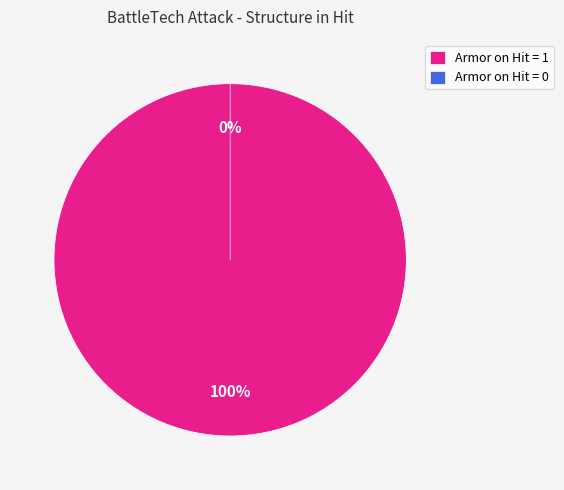

Is the sum of armor on hit: 1 and armor on hit: 0 greater than half?

Yes